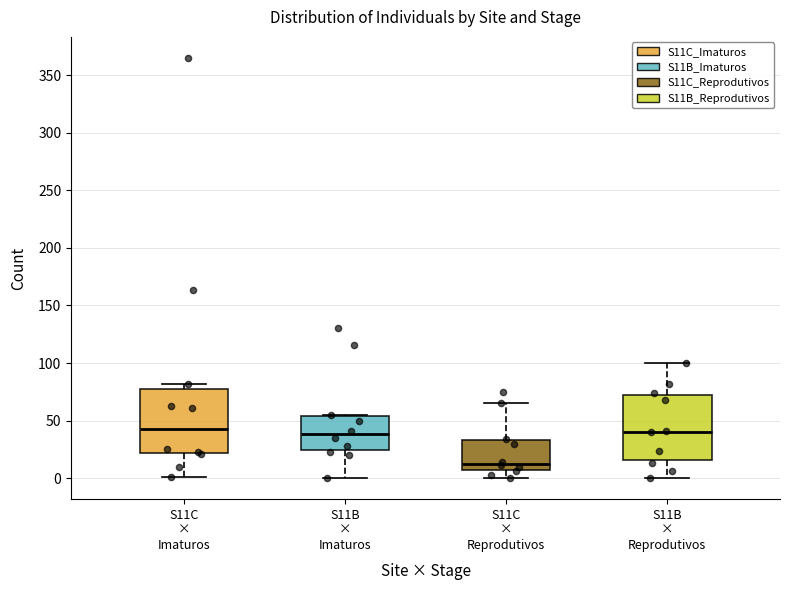

Where is the upper edge of the box for S11B × Imaturos on the y-axis? The values are not printed on the chart, so give them approximately, as read against the axis.

55